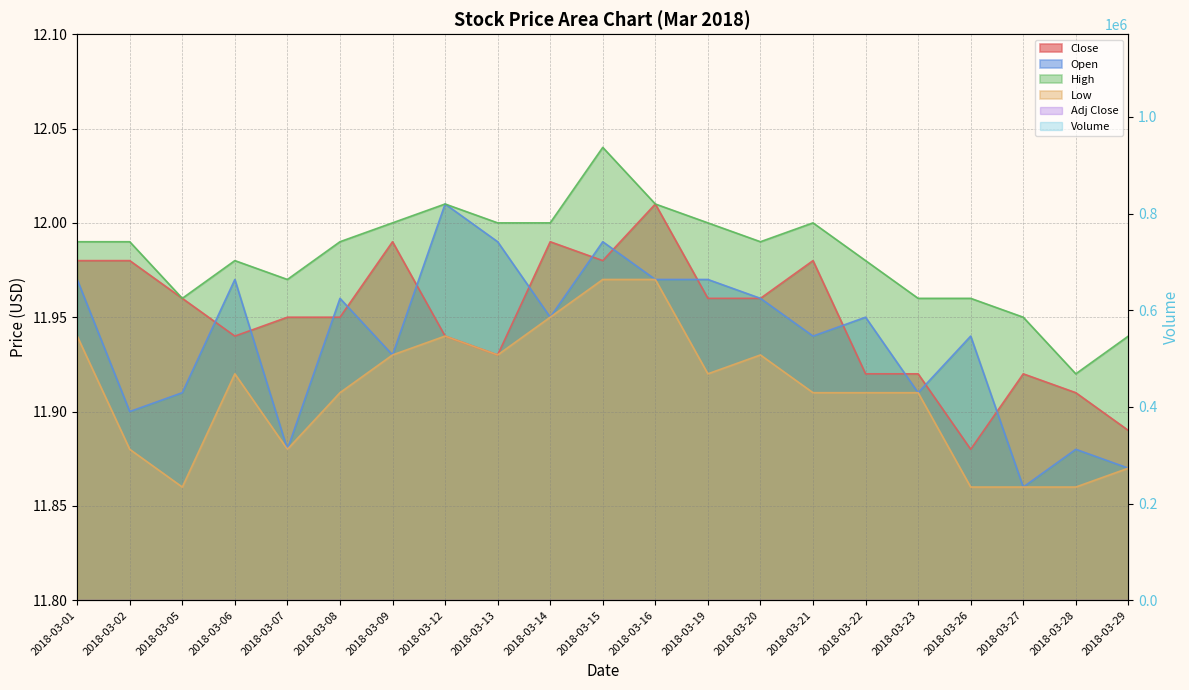

True or false: Open and Close cross at least once.

True